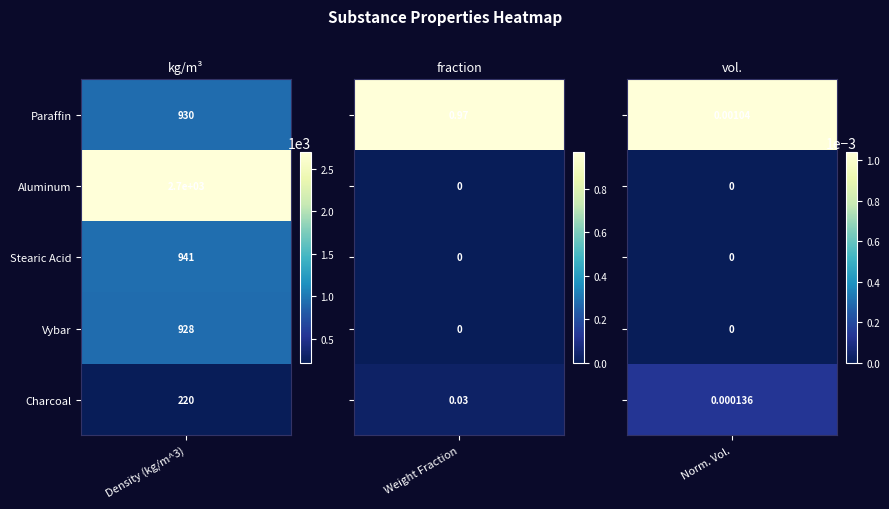

Which series has the widest spread of values?

Aluminum